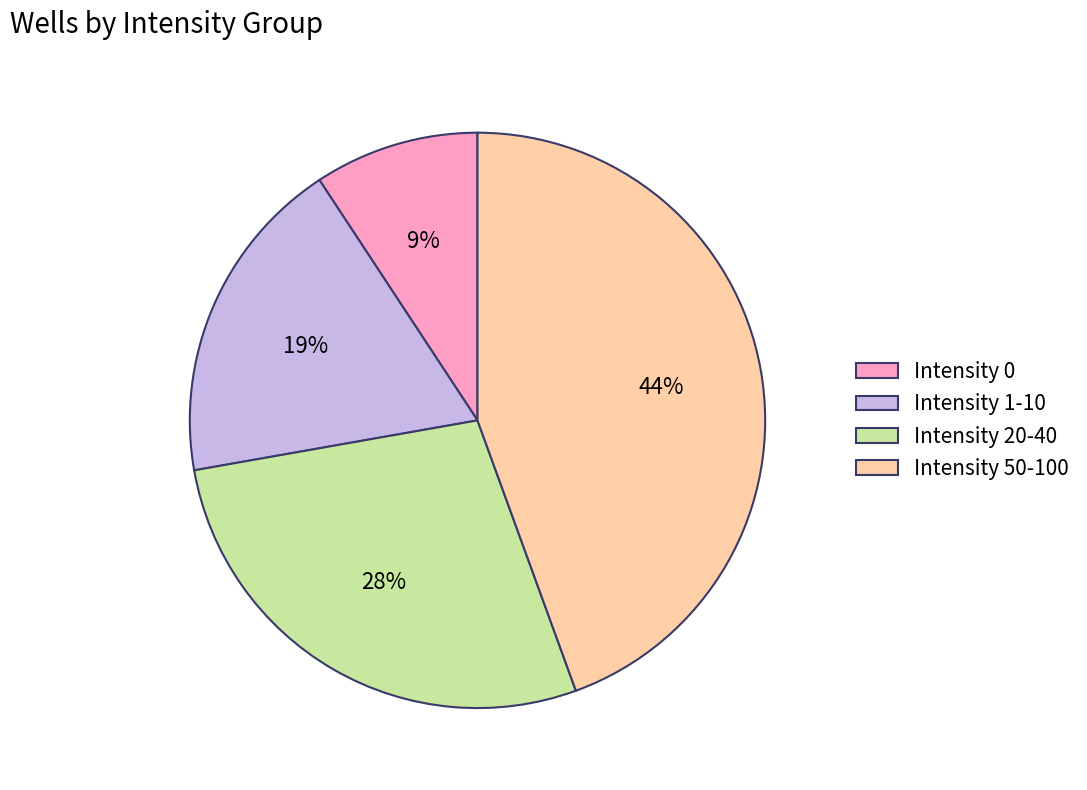

To the nearest percent, what percentage of the pie is Intensity 50-100?

44%